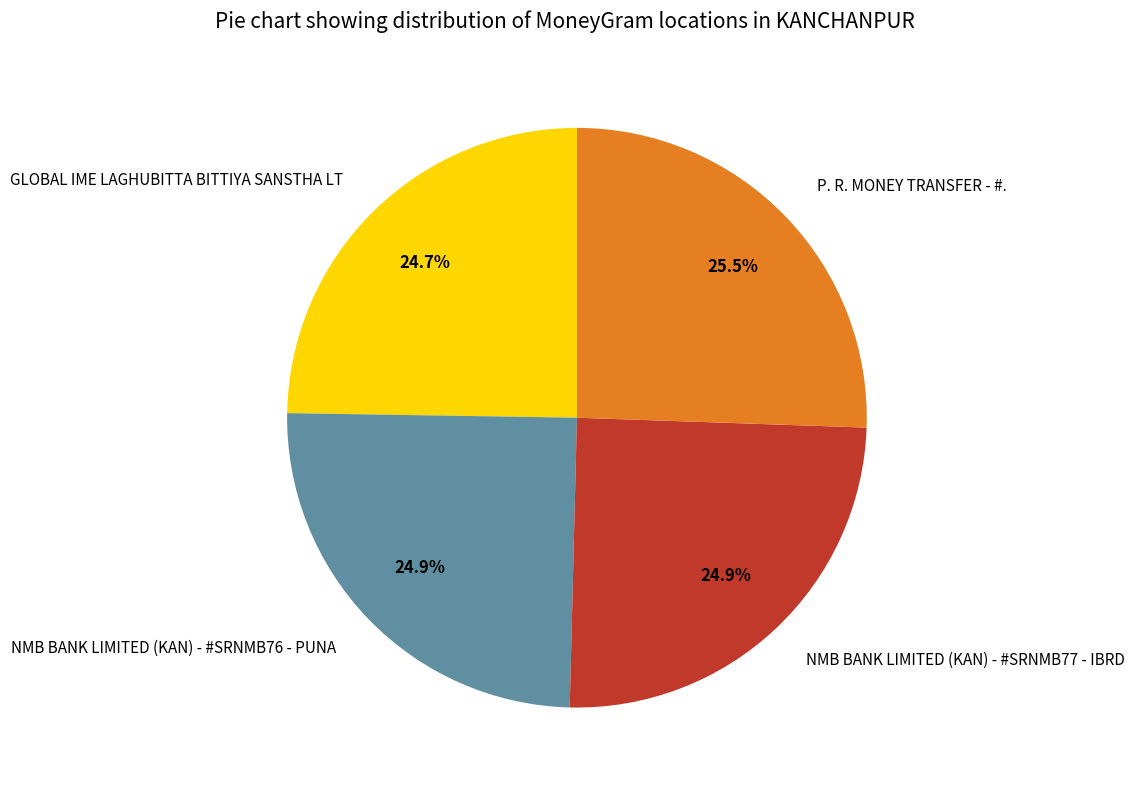

Which slice is the largest?

P. R. MONEY TRANSFER - #.